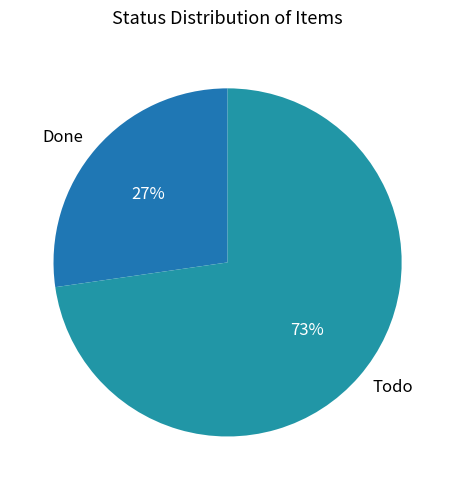

Is the sum of Done and Todo greater than half?

Yes